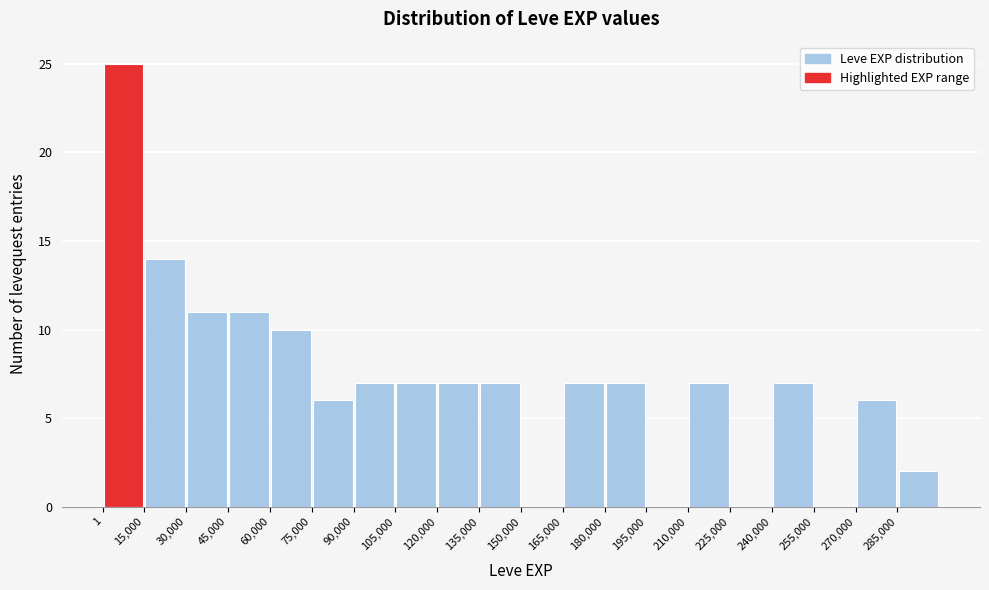

What is the height of the bar covering 240000 to 256000 on the x-axis? Neither the bar edges nor the heights are printed on the chart, so give them approximately, as read against the axes.

7